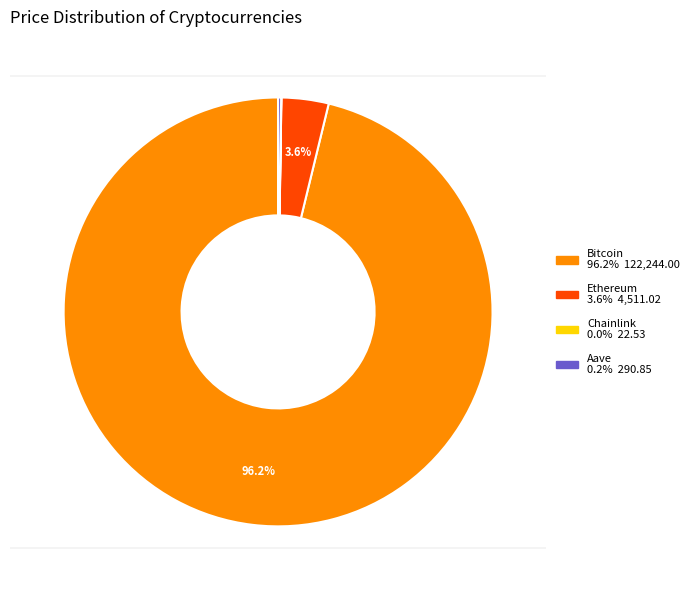

Which slice represents more than half of the pie?

Bitcoin